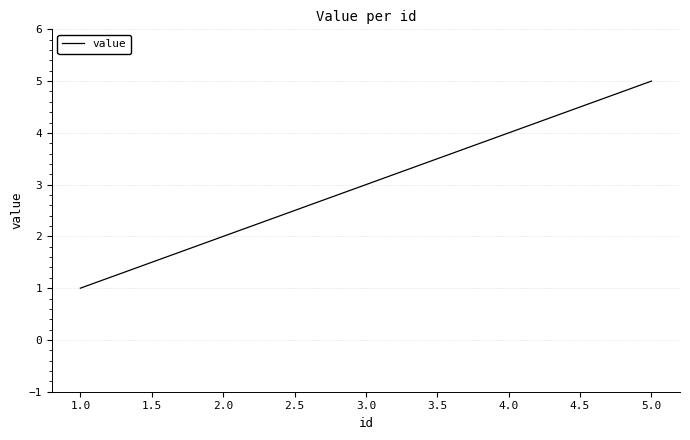

How many lines are shown in the chart?

1